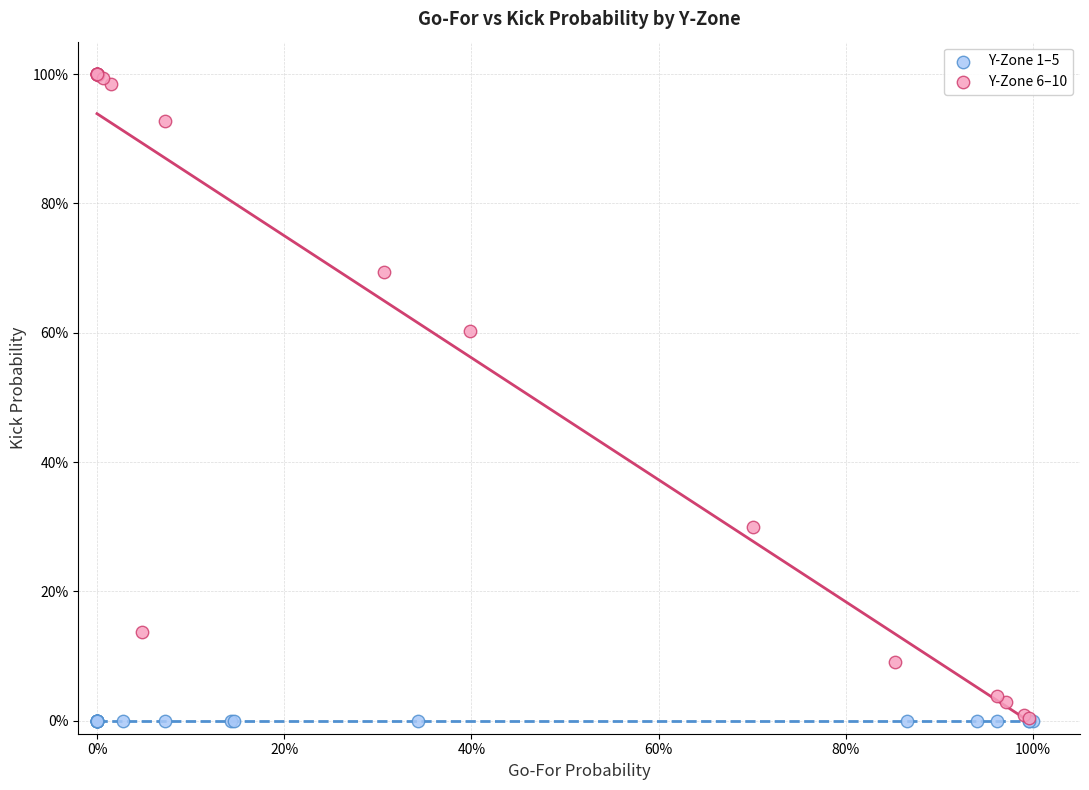

Which series reaches the maximum Y coordinate?

Y-Zone 6–10